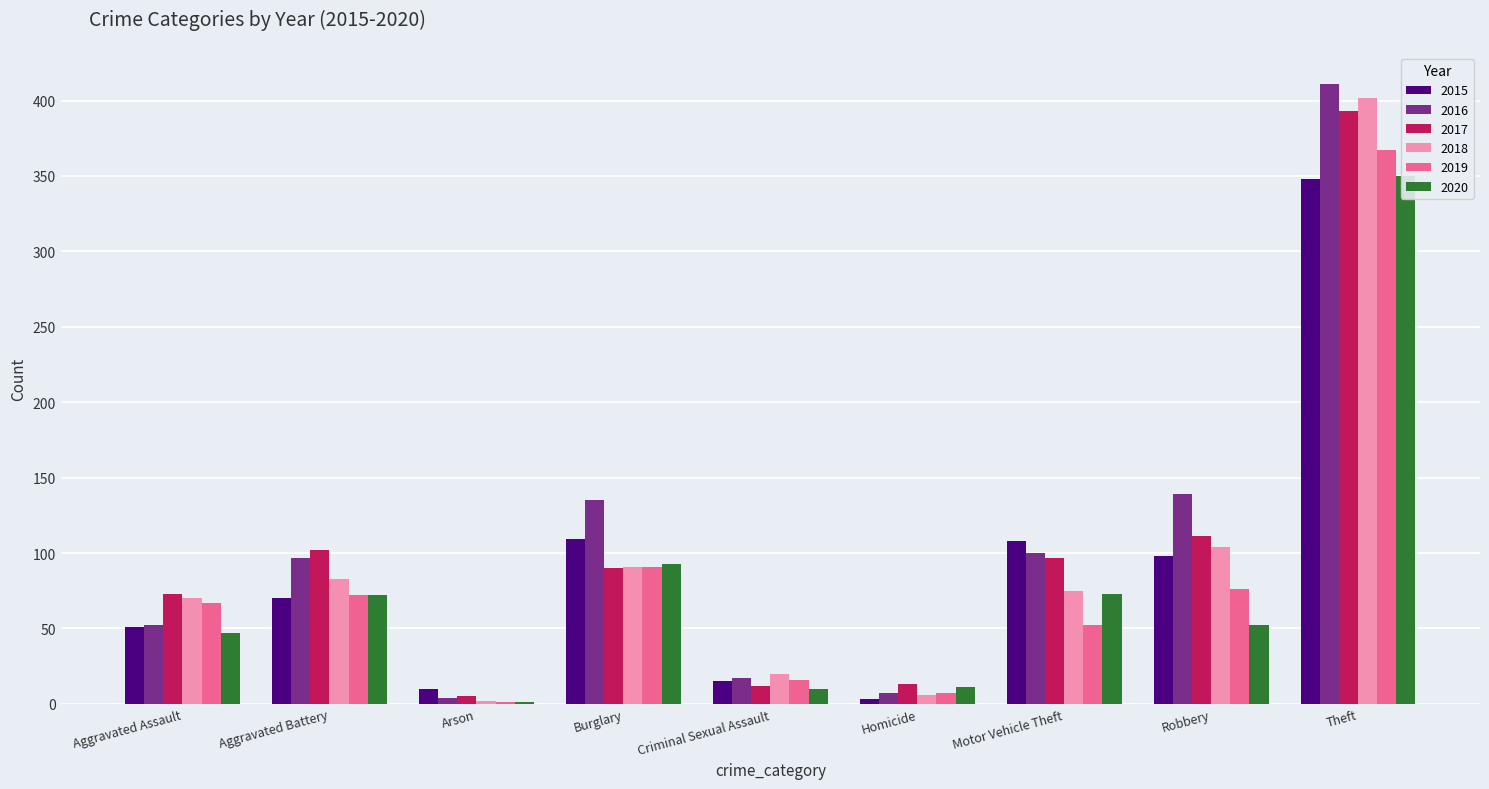

Is it true that 2018 equals 34 at Aggravated Battery?

False